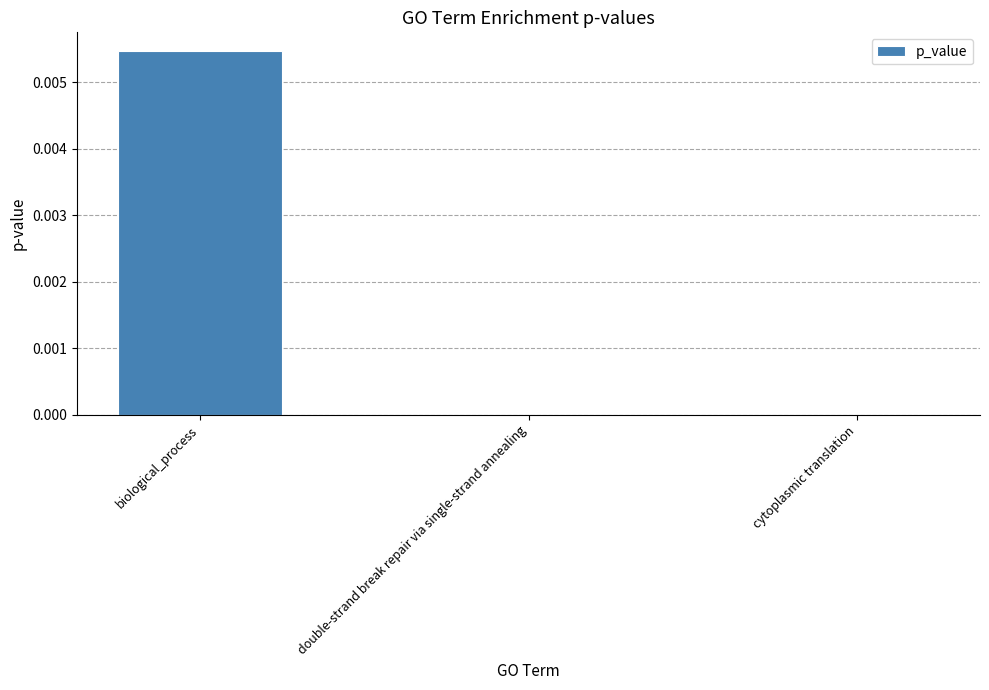

True or false: the data shows 0.0 at cytoplasmic translation.

True